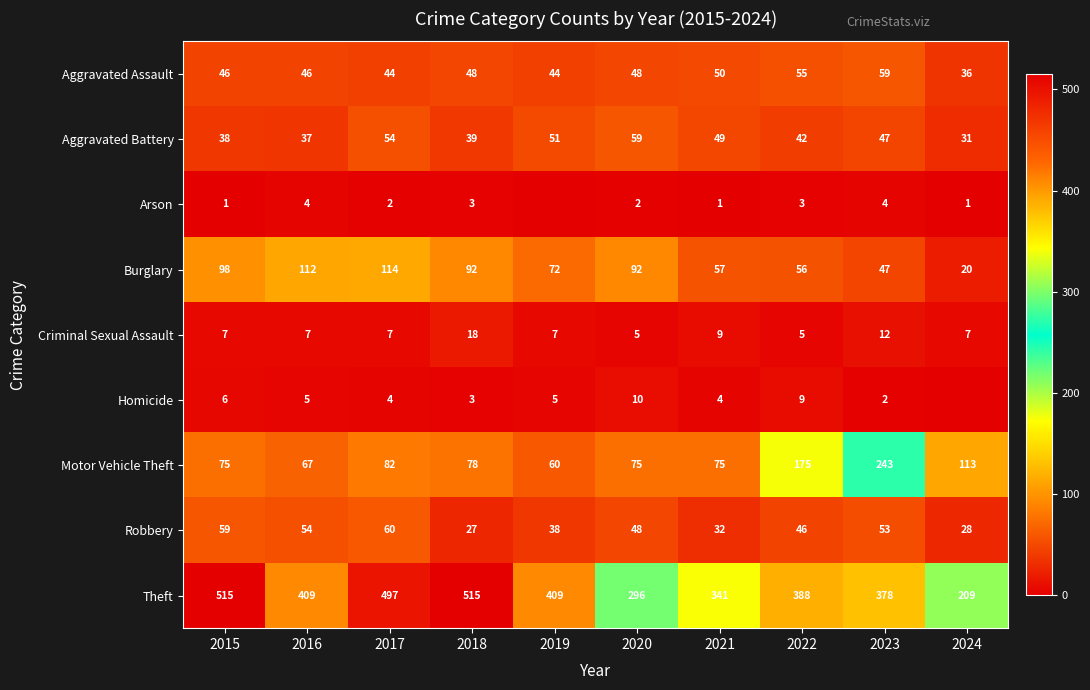

At which category is the sum across all series the highest?

2017